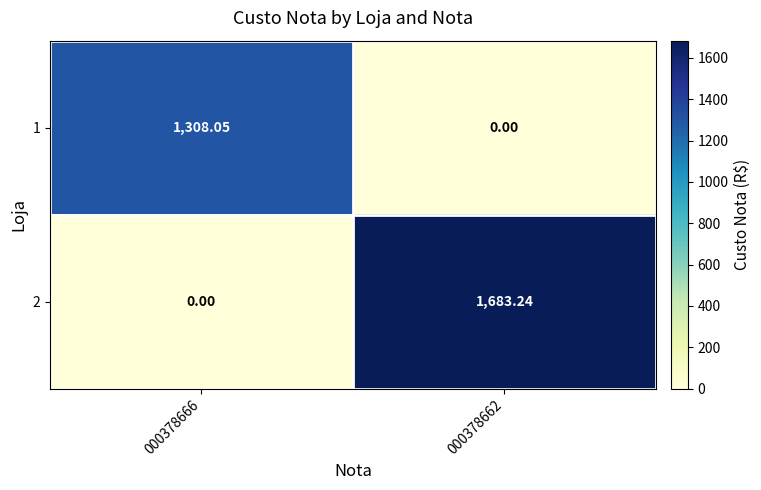

Is the value of 2 at 000378662 greater than the value of 1 at 000378666?

Yes